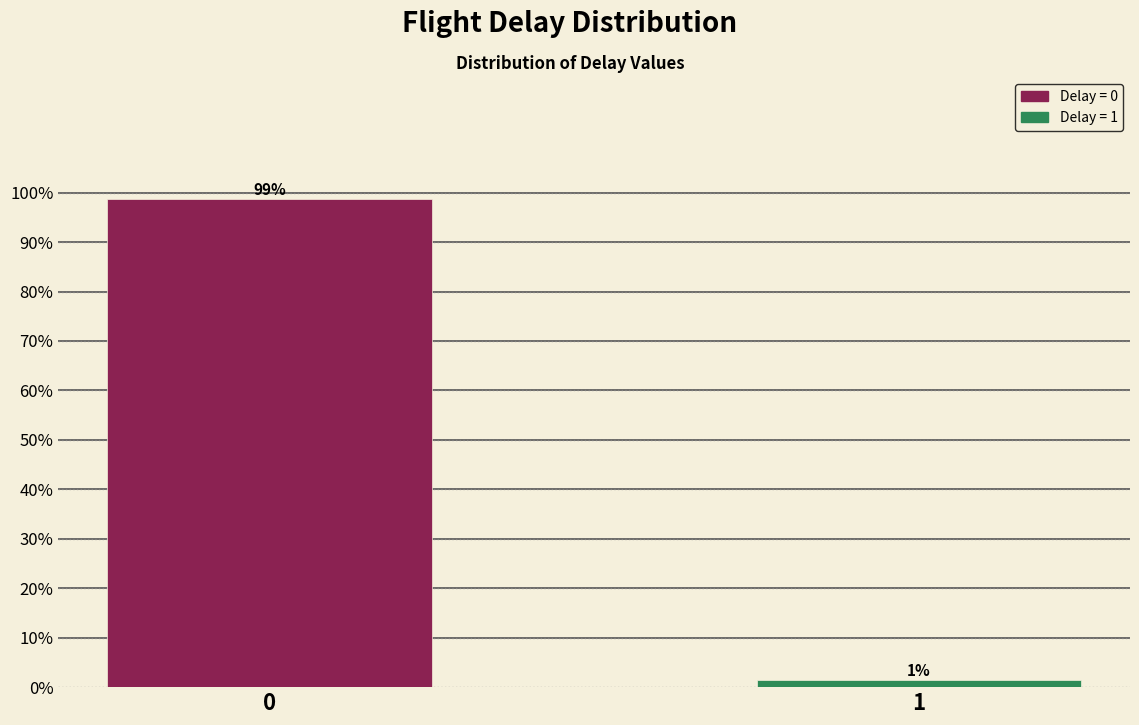

What is the sum of the values at 0 and 1?

100.0